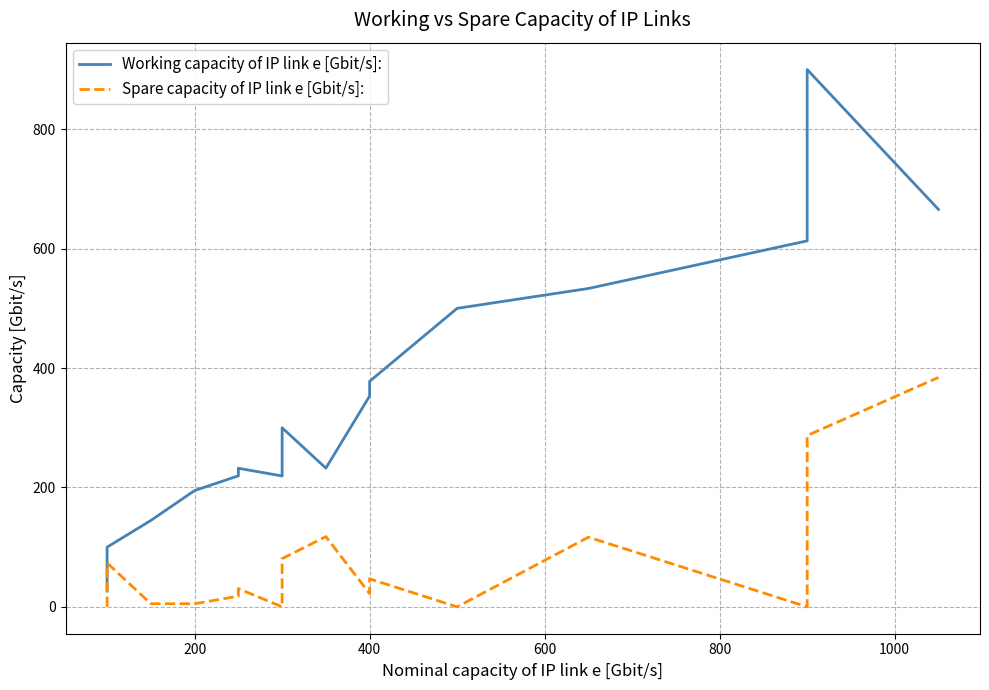

What is the value of the Working capacity of IP link e [Gbit/s]: point at the 7th from the left?

219.4